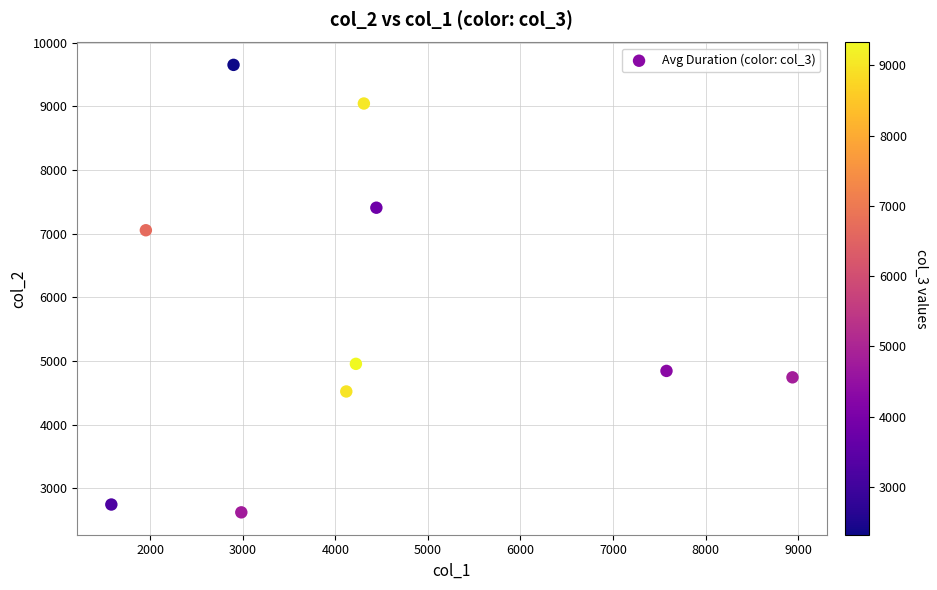

What is the average X value?

4303